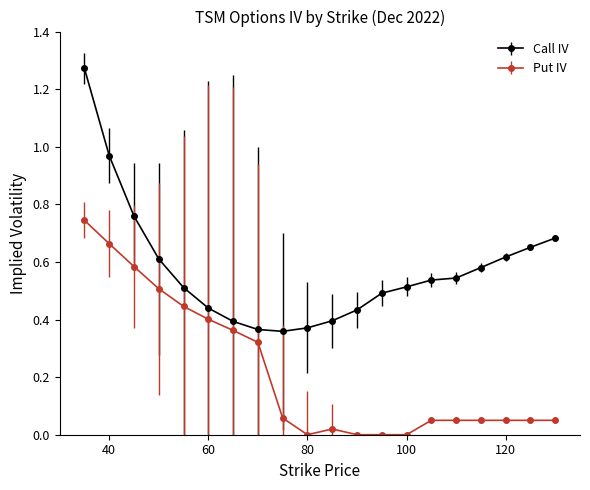

Which series has the largest total across all categories?

Call IV